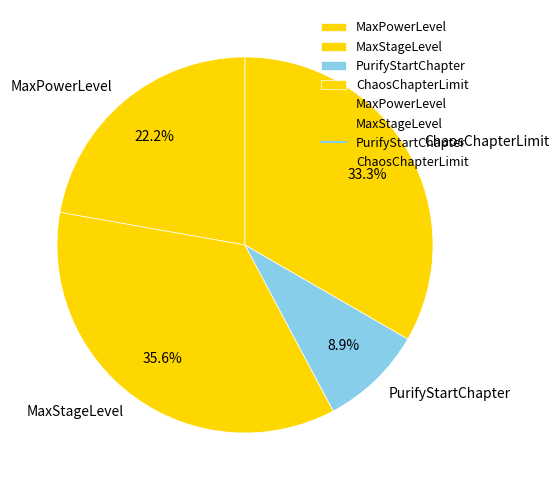

What percentage is the ChaosChapterLimit slice, to the nearest percent?

33%